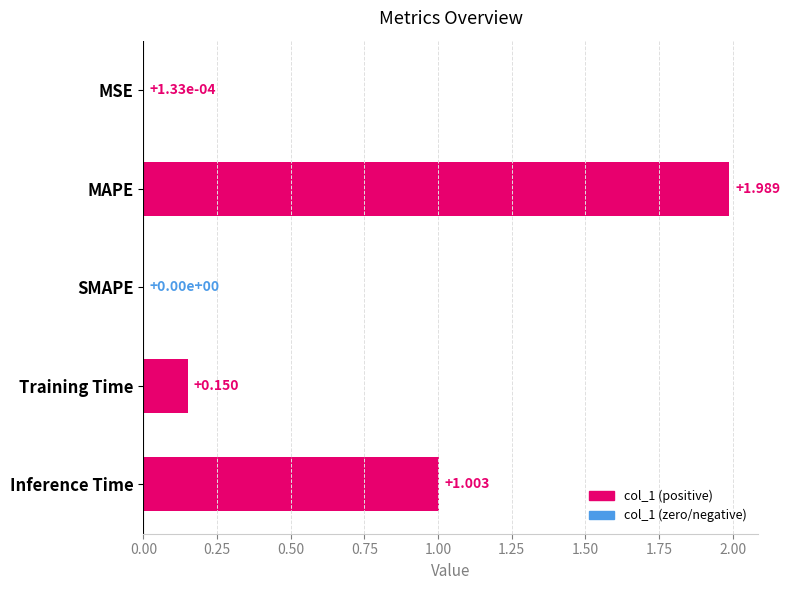

Between SMAPE and MAPE, which is larger?

MAPE